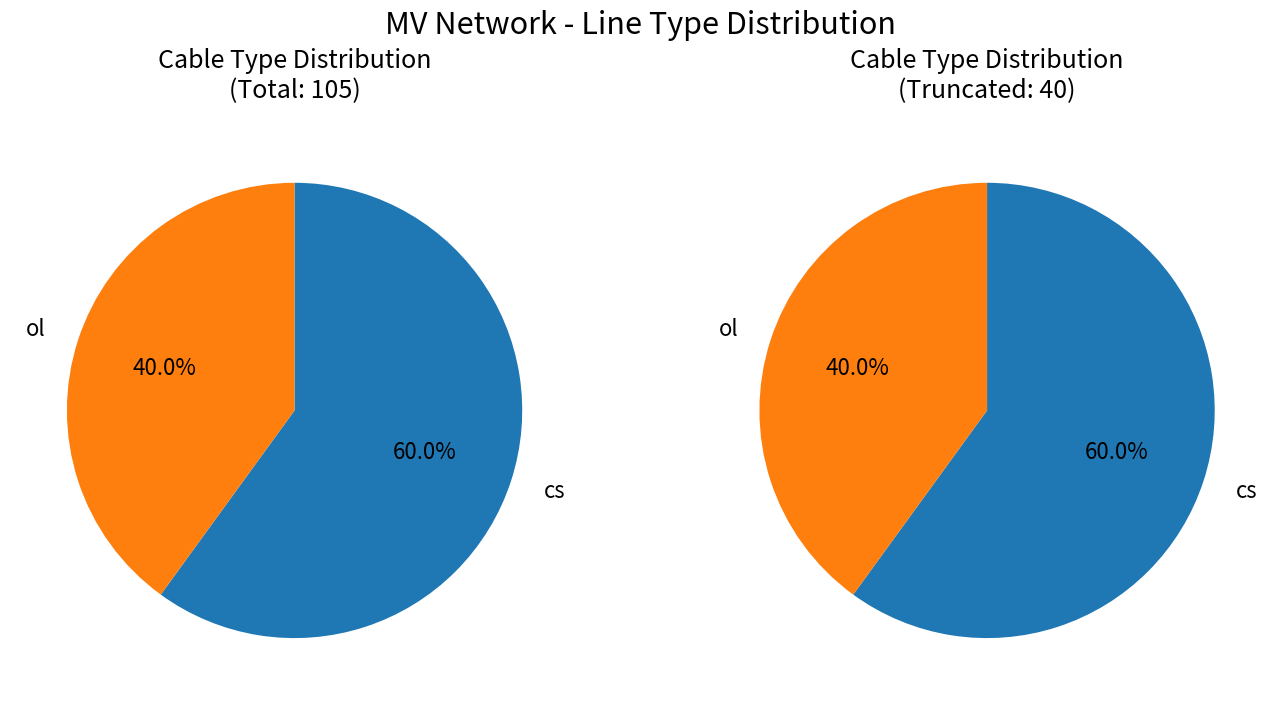

To the nearest percent, what percentage of the pie is ol?

40%